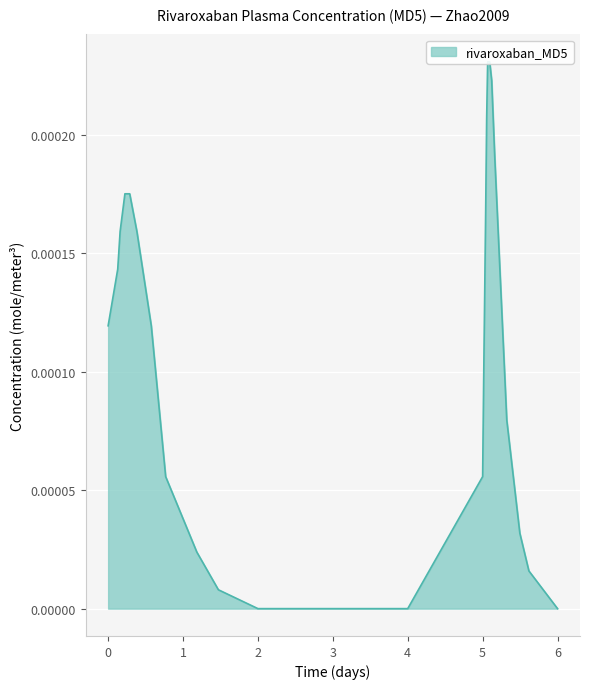

How many data points are above 0?

22